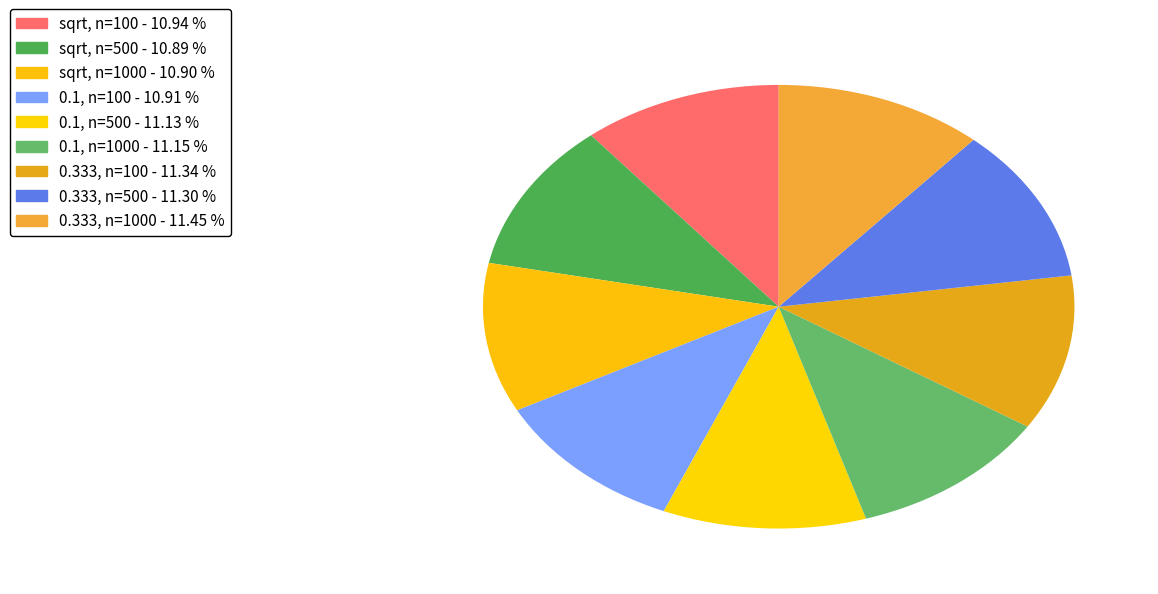

What is the smallest slice in the pie chart?

sqrt, n=500